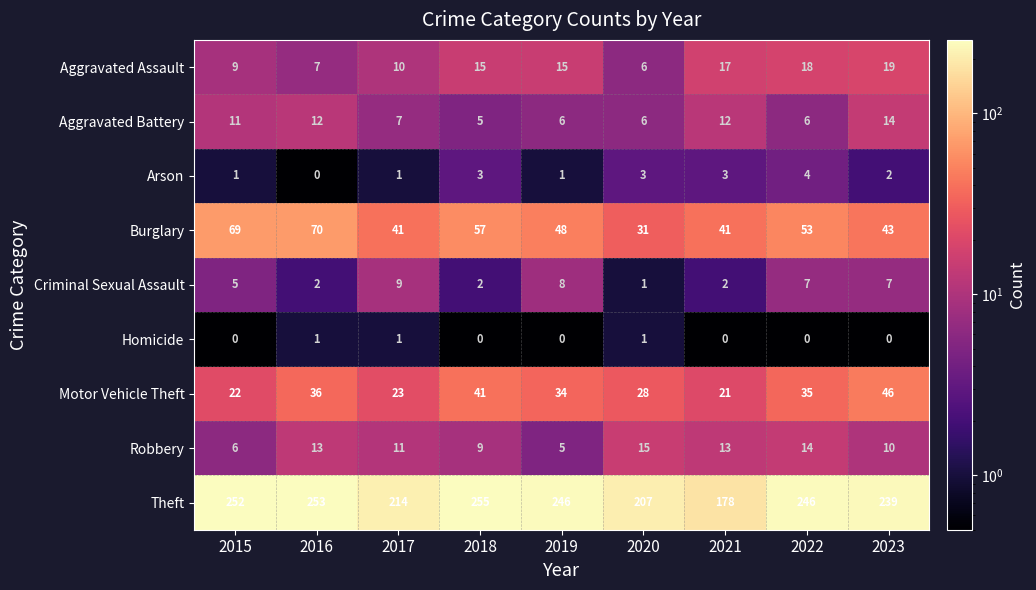

What is the difference between the maximum and minimum values in the Theft series?

77